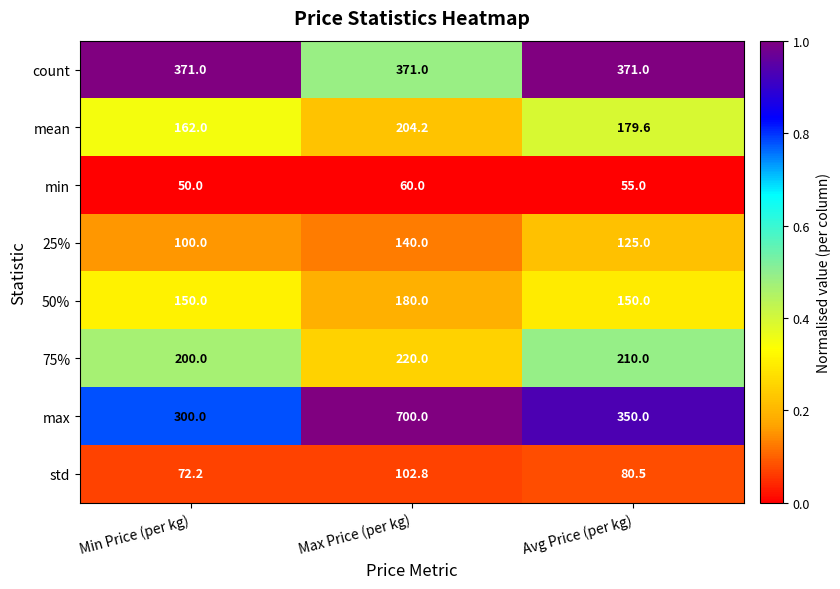

Which series has the largest total across all categories?

max